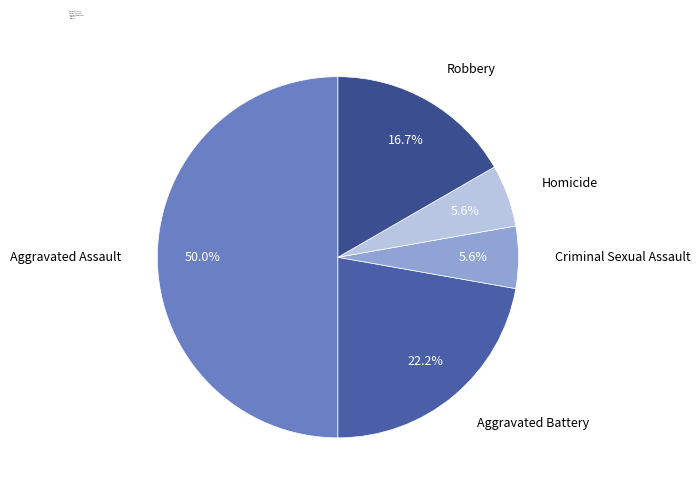

How many segments does this pie chart have?

5